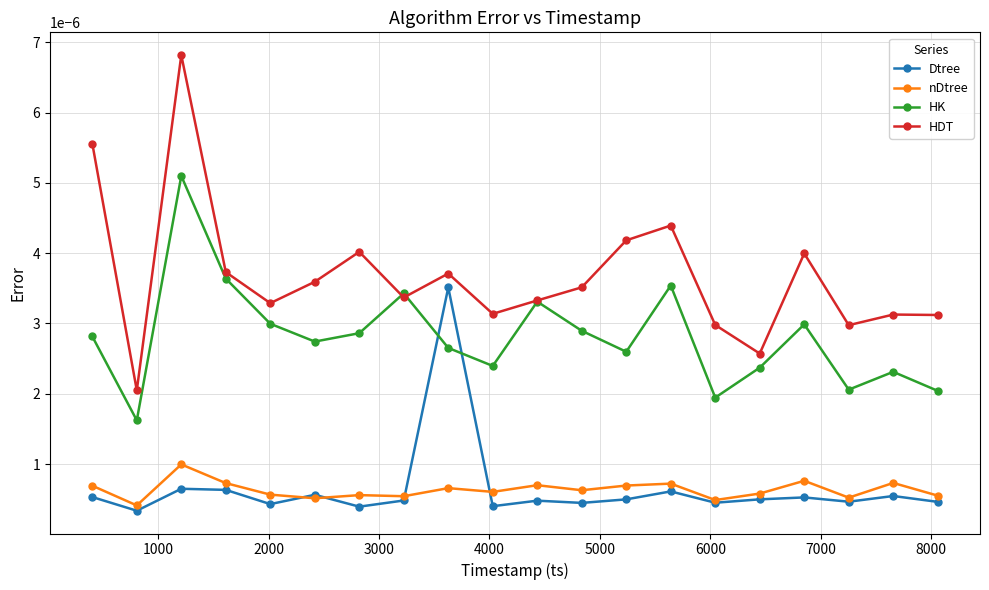

List the series in order of their peak value, lowest first.

nDtree, Dtree, HK, HDT